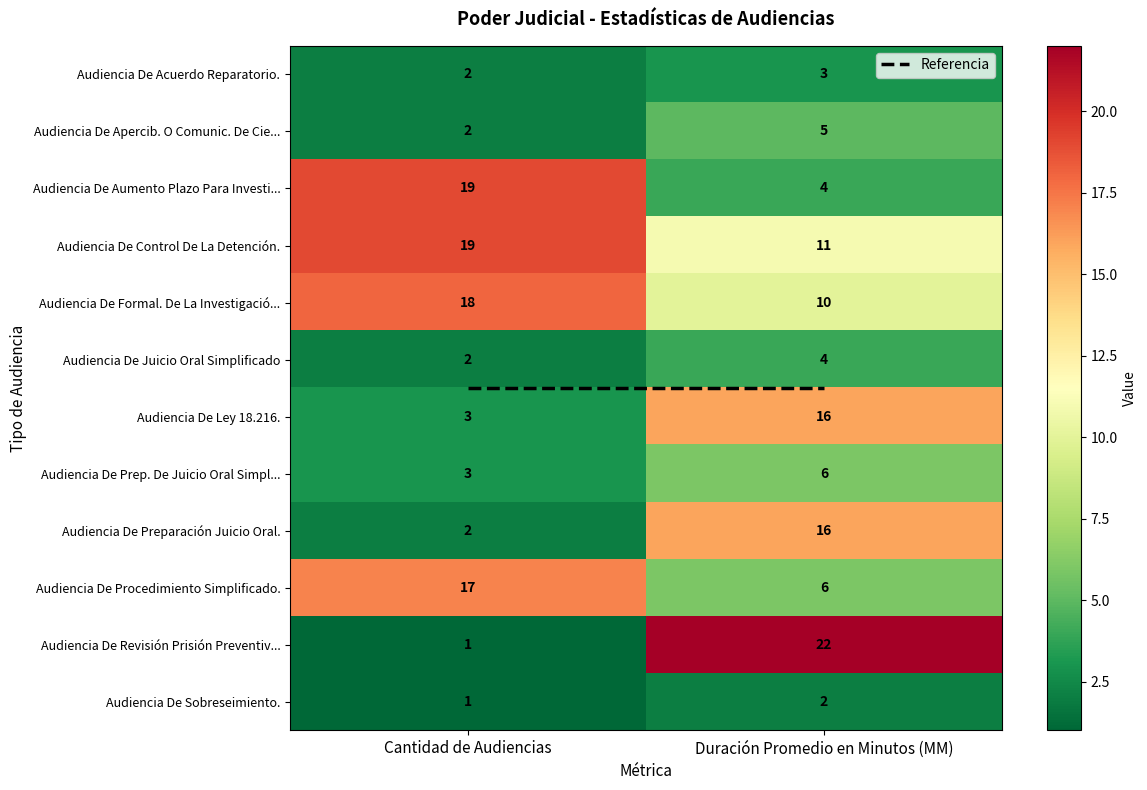

At how many categories does at least one series exceed 10?

2